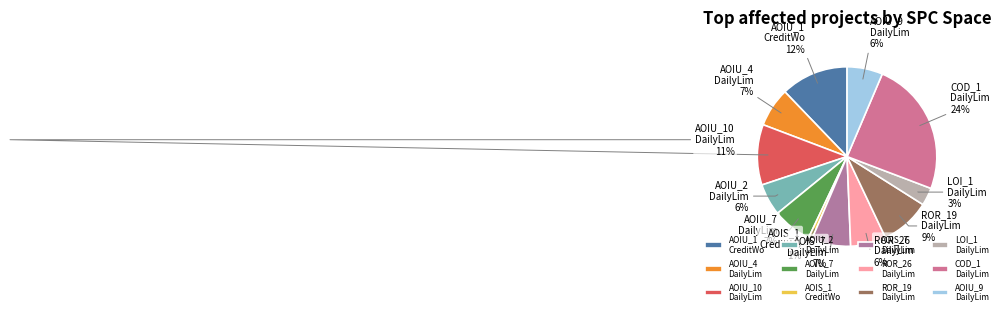

Combined, do AOIU_9 DailyLim and AOIS_7 DailyLim account for over 50%?

No